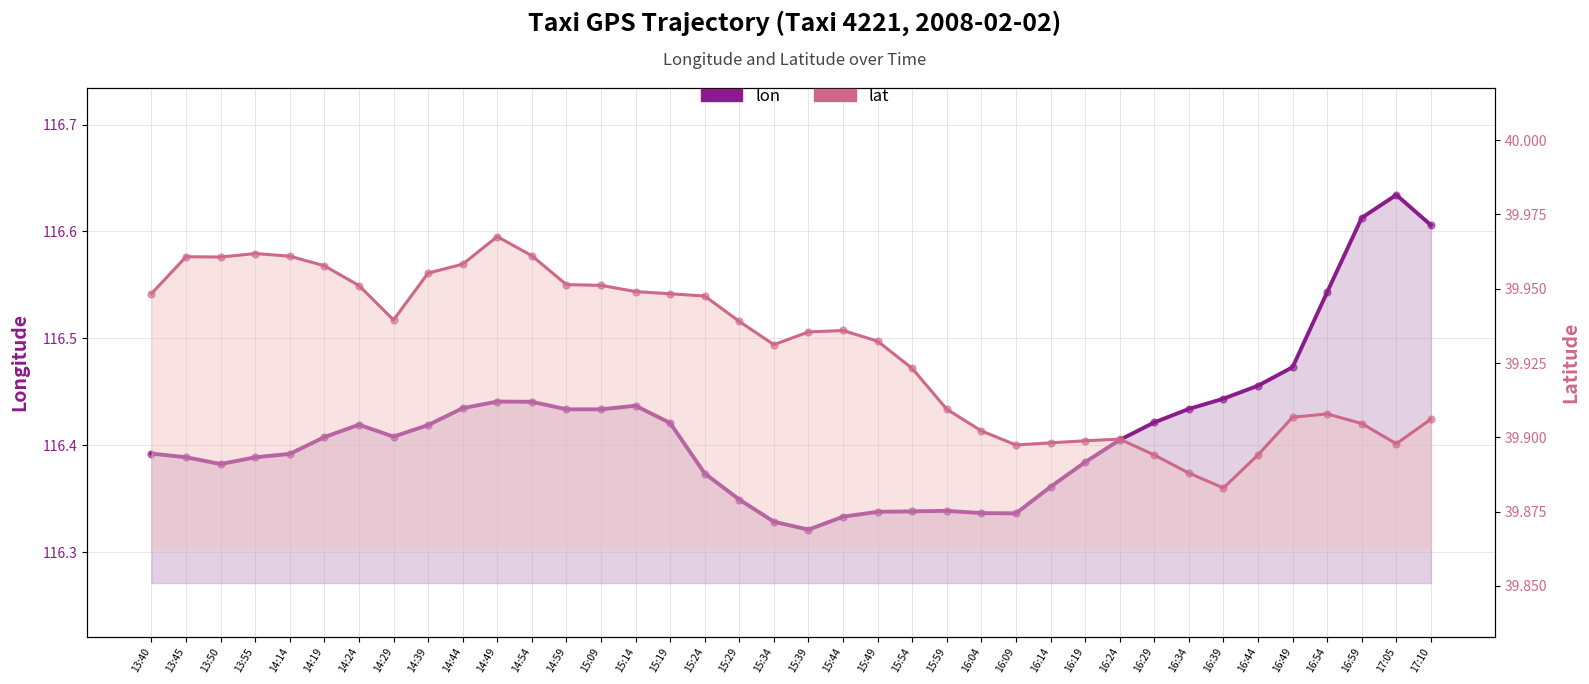

Which series contains the highest Y value?

lon